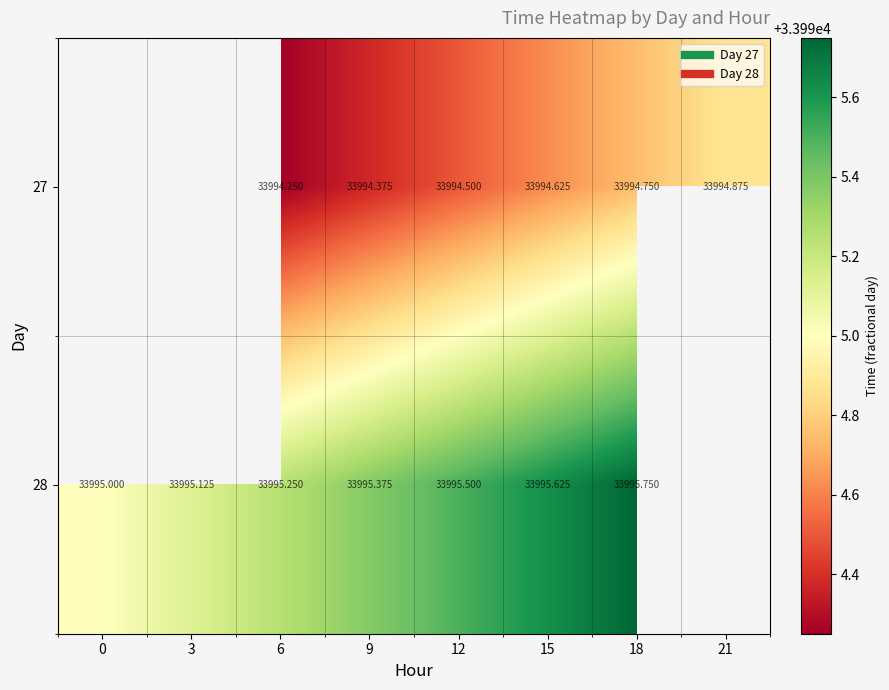

What is the total value across all series at 15?

67990.2